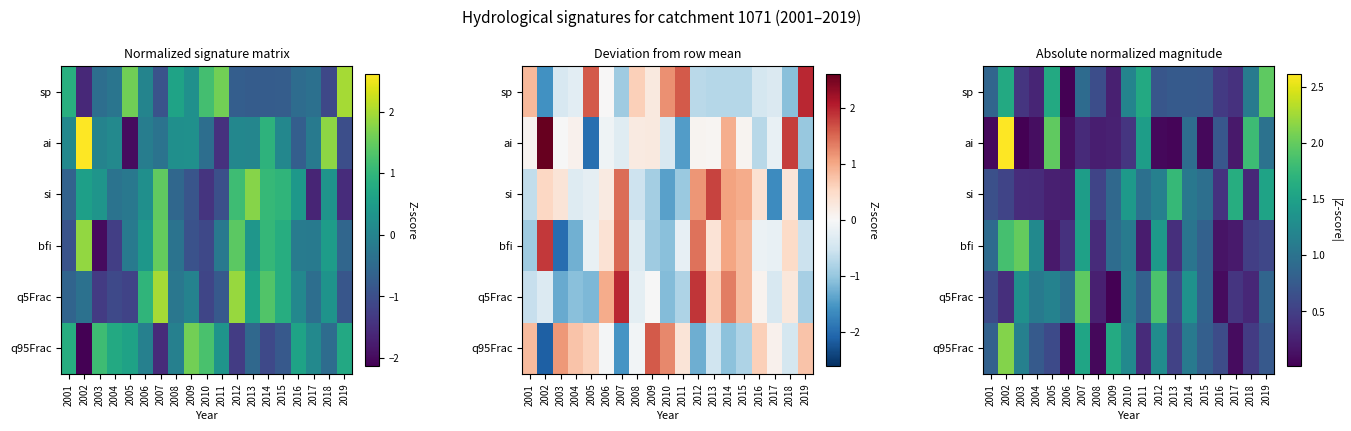

How many series are shown in this chart?

6